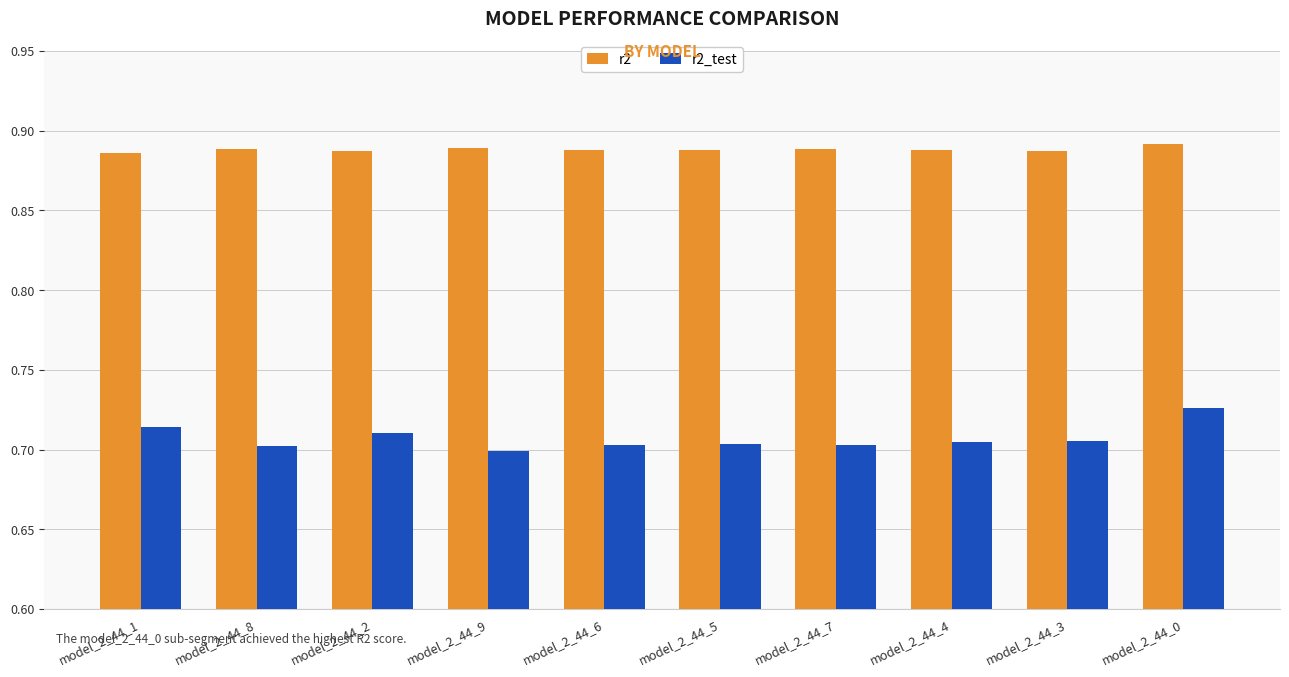

How many r2 values are between 0 and 1?

10